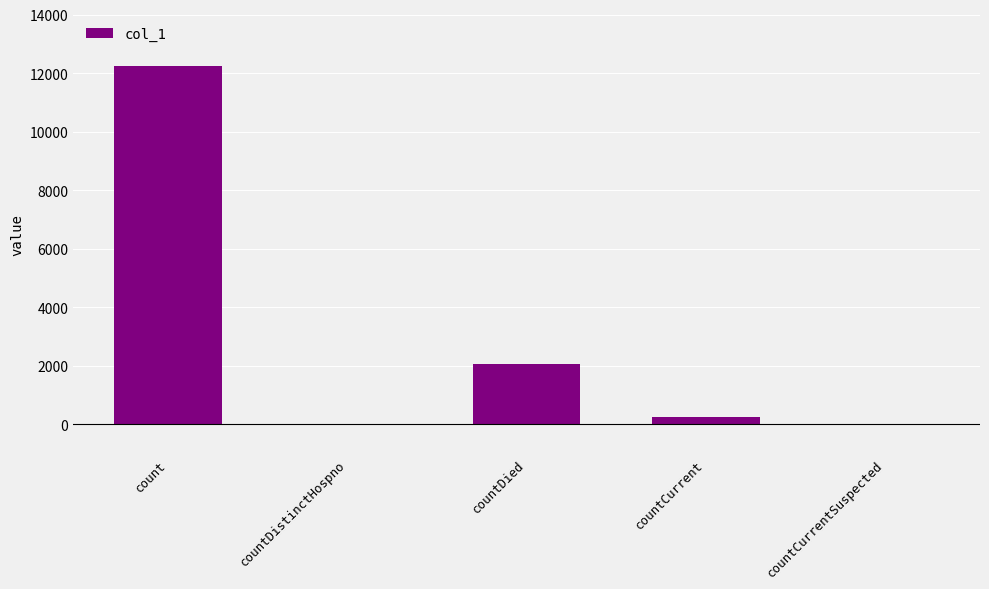

What is the change in value from count to countCurrent?

-11976